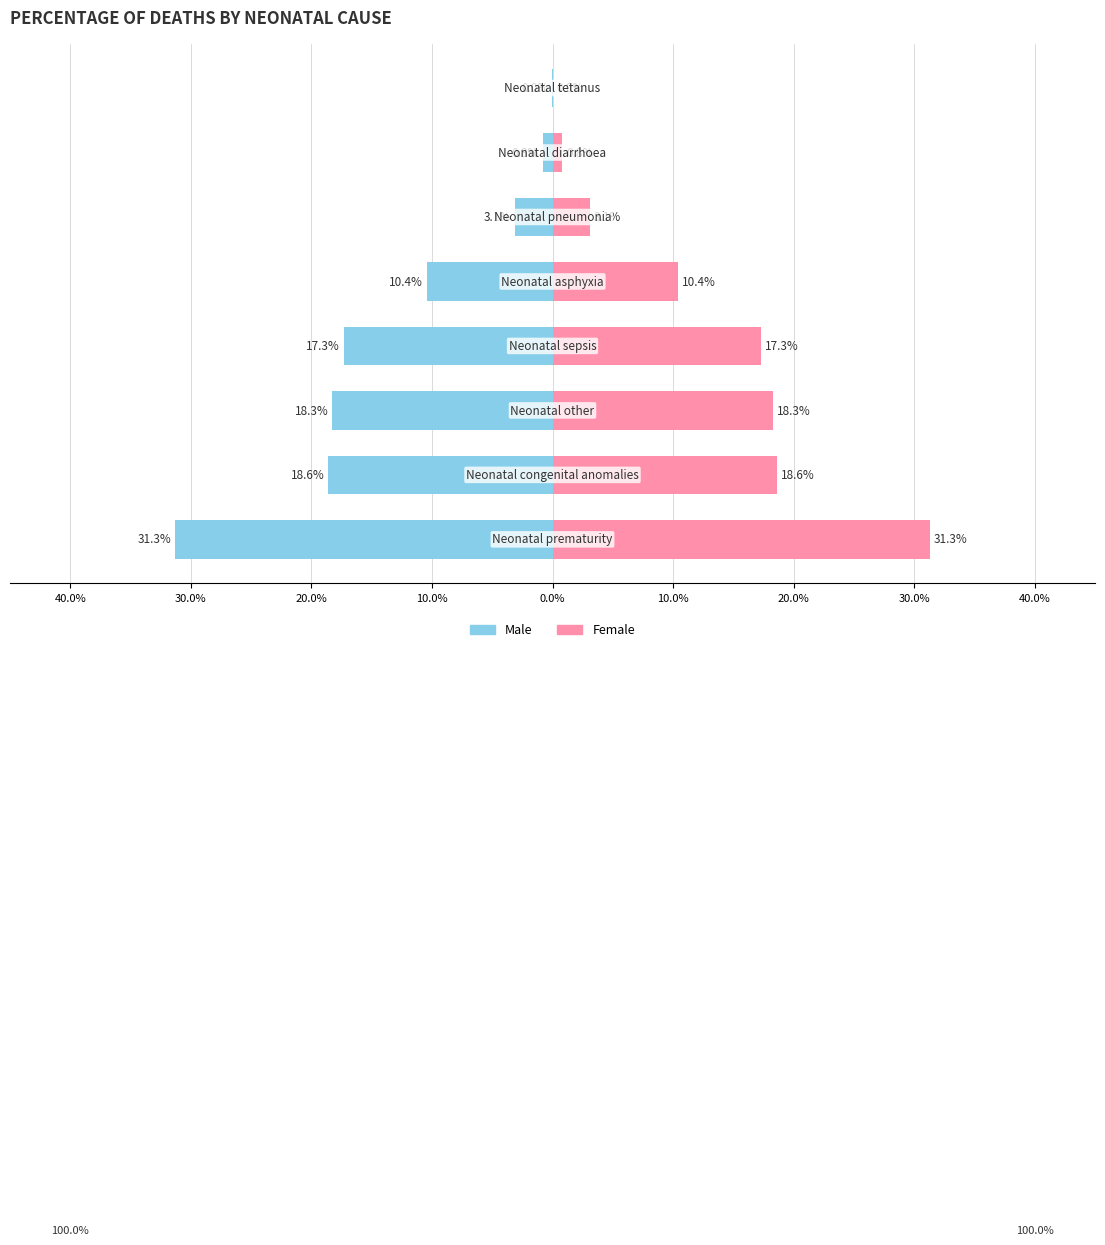

The value of Female at 30.0% is 0.0. True or false?

True